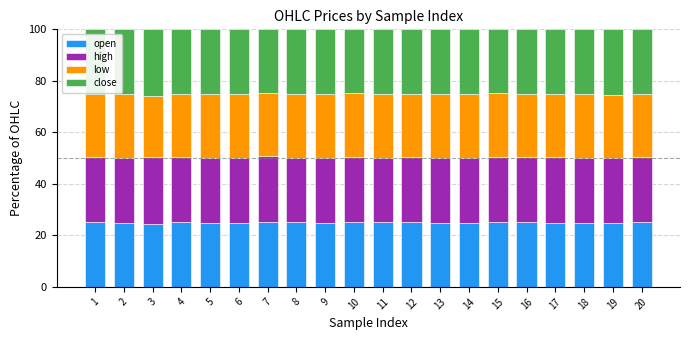

True or false: open has a value of 9.5 at 3.

False